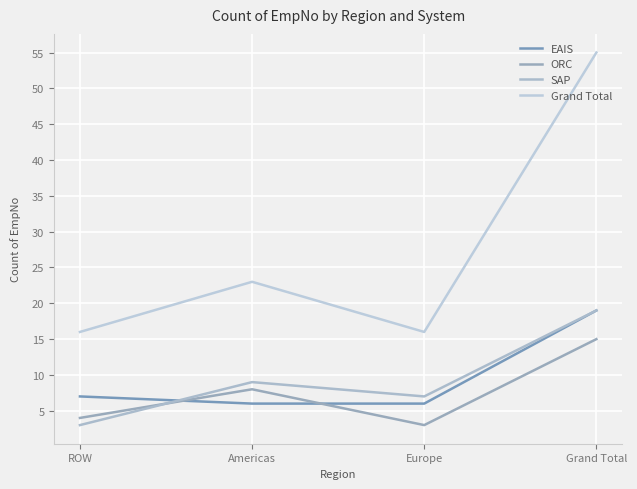

The Grand Total series shows 16 at ROW. True or false?

True